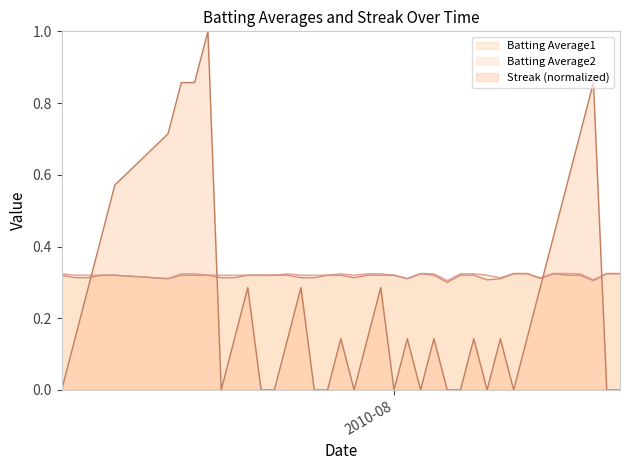

True or false: Streak has more than 0 points higher than both neighbors.

True